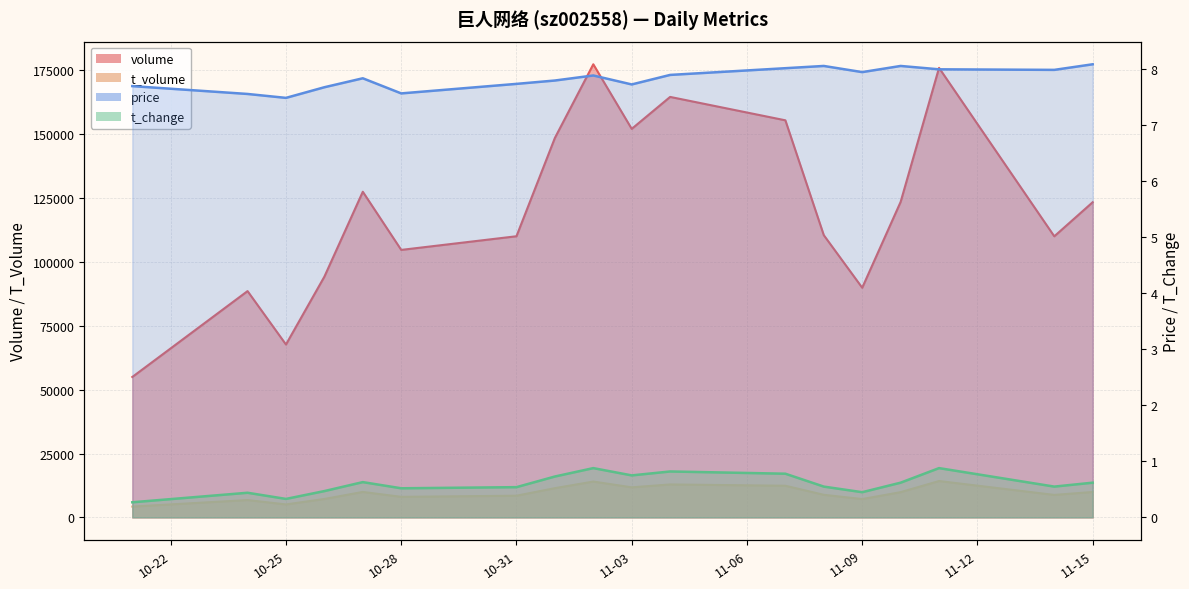

Which label corresponds to the largest value in the chart?

2022-11-02